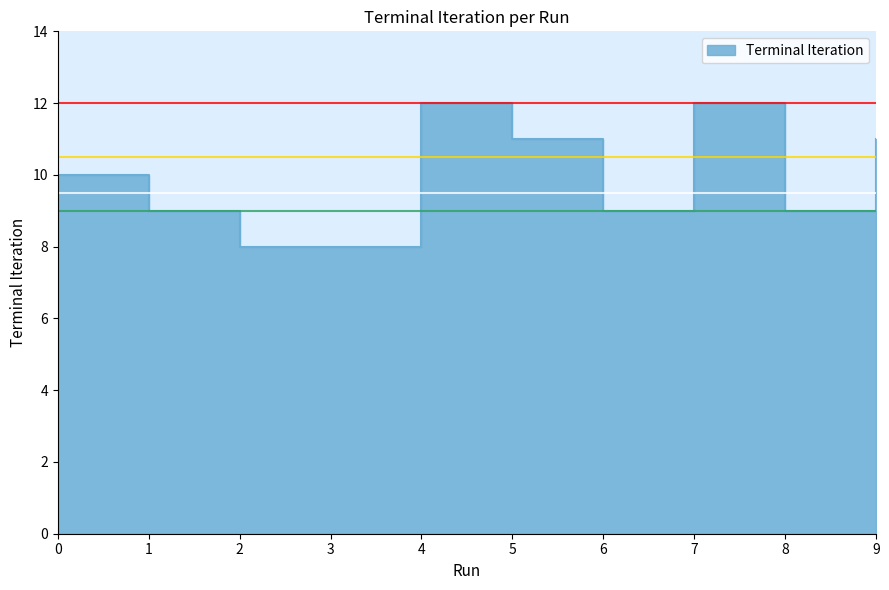

What is the maximum value shown in the chart?

12